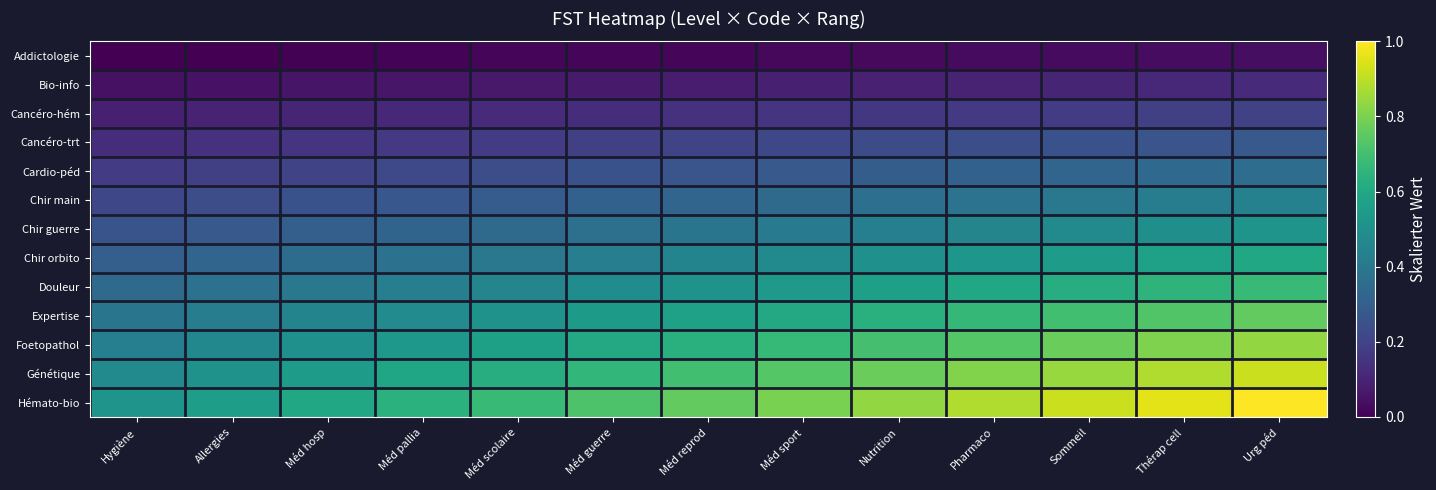

Reading left to right, list all the values displayed in this chart.

Addictologie: Hygiène=0.0	Allergies=0.0	Méd hosp=0.0	Méd pallia=0.0	Méd scolaire=0.0	Méd guerre=0.0	Méd reprod=0.0	Méd sport=0.0	Nutrition=0.0	Pharmaco=0.0	Sommeil=0.0	Thérap cell=0.0	Urg péd=0.0
Bio-info: Hygiène=0.0	Allergies=0.0	Méd hosp=0.1	Méd pallia=0.1	Méd scolaire=0.1	Méd guerre=0.1	Méd reprod=0.1	Méd sport=0.1	Nutrition=0.1	Pharmaco=0.1	Sommeil=0.1	Thérap cell=0.1	Urg péd=0.1
Cancéro-hém: Hygiène=0.1	Allergies=0.1	Méd hosp=0.1	Méd pallia=0.1	Méd scolaire=0.1	Méd guerre=0.1	Méd reprod=0.1	Méd sport=0.2	Nutrition=0.2	Pharmaco=0.2	Sommeil=0.2	Thérap cell=0.2	Urg péd=0.2
Cancéro-trt: Hygiène=0.1	Allergies=0.1	Méd hosp=0.2	Méd pallia=0.2	Méd scolaire=0.2	Méd guerre=0.2	Méd reprod=0.2	Méd sport=0.2	Nutrition=0.2	Pharmaco=0.2	Sommeil=0.3	Thérap cell=0.3	Urg péd=0.3
Cardio-péd: Hygiène=0.2	Allergies=0.2	Méd hosp=0.2	Méd pallia=0.2	Méd scolaire=0.2	Méd guerre=0.2	Méd reprod=0.3	Méd sport=0.3	Nutrition=0.3	Pharmaco=0.3	Sommeil=0.3	Thérap cell=0.3	Urg péd=0.4
Chir main: Hygiène=0.2	Allergies=0.2	Méd hosp=0.3	Méd pallia=0.3	Méd scolaire=0.3	Méd guerre=0.3	Méd reprod=0.3	Méd sport=0.3	Nutrition=0.4	Pharmaco=0.4	Sommeil=0.4	Thérap cell=0.4	Urg péd=0.4
Chir guerre: Hygiène=0.3	Allergies=0.3	Méd hosp=0.3	Méd pallia=0.3	Méd scolaire=0.3	Méd guerre=0.4	Méd reprod=0.4	Méd sport=0.4	Nutrition=0.4	Pharmaco=0.5	Sommeil=0.5	Thérap cell=0.5	Urg péd=0.5
Chir orbito: Hygiène=0.3	Allergies=0.3	Méd hosp=0.4	Méd pallia=0.4	Méd scolaire=0.4	Méd guerre=0.4	Méd reprod=0.5	Méd sport=0.5	Nutrition=0.5	Pharmaco=0.5	Sommeil=0.5	Thérap cell=0.6	Urg péd=0.6
Douleur: Hygiène=0.3	Allergies=0.4	Méd hosp=0.4	Méd pallia=0.4	Méd scolaire=0.5	Méd guerre=0.5	Méd reprod=0.5	Méd sport=0.5	Nutrition=0.6	Pharmaco=0.6	Sommeil=0.6	Thérap cell=0.7	Urg péd=0.7
Expertise: Hygiène=0.4	Allergies=0.4	Méd hosp=0.5	Méd pallia=0.5	Méd scolaire=0.5	Méd guerre=0.5	Méd reprod=0.6	Méd sport=0.6	Nutrition=0.6	Pharmaco=0.7	Sommeil=0.7	Thérap cell=0.7	Urg péd=0.8
Foetopathol: Hygiène=0.4	Allergies=0.5	Méd hosp=0.5	Méd pallia=0.5	Méd scolaire=0.6	Méd guerre=0.6	Méd reprod=0.6	Méd sport=0.7	Nutrition=0.7	Pharmaco=0.7	Sommeil=0.8	Thérap cell=0.8	Urg péd=0.8
Génétique: Hygiène=0.5	Allergies=0.5	Méd hosp=0.5	Méd pallia=0.6	Méd scolaire=0.6	Méd guerre=0.7	Méd reprod=0.7	Méd sport=0.7	Nutrition=0.8	Pharmaco=0.8	Sommeil=0.8	Thérap cell=0.9	Urg péd=0.9
Hémato-bio: Hygiène=0.5	Allergies=0.6	Méd hosp=0.6	Méd pallia=0.6	Méd scolaire=0.7	Méd guerre=0.7	Méd reprod=0.8	Méd sport=0.8	Nutrition=0.8	Pharmaco=0.9	Sommeil=0.9	Thérap cell=1.0	Urg péd=1.0